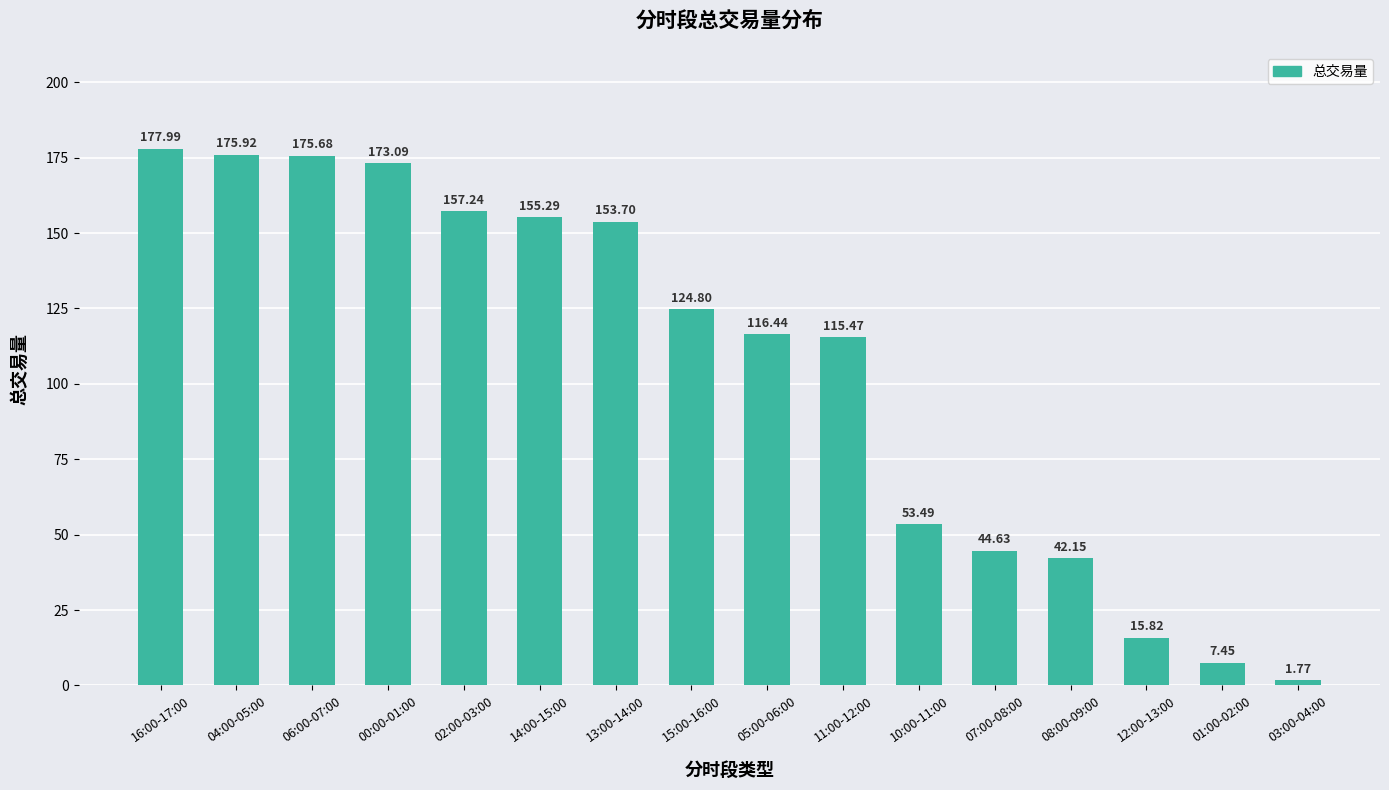

The chart shows a value of 124.8 at 15:00-16:00. True or false?

True